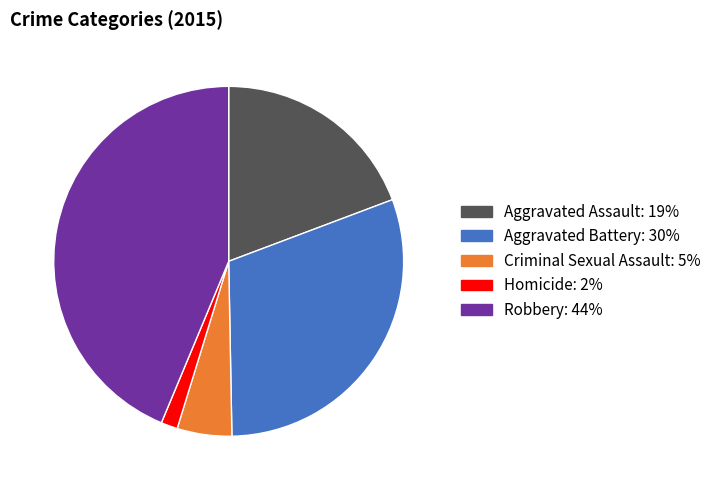

Rank the categories by value from lowest to highest.

Homicide, Criminal Sexual Assault, Aggravated Assault, Aggravated Battery, Robbery